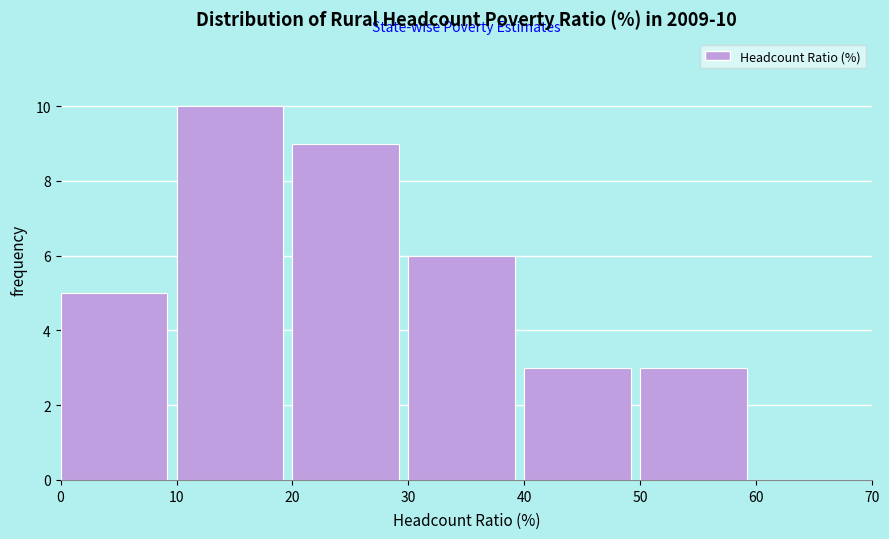

Which range on the x-axis has the tallest bar?

10 to 20